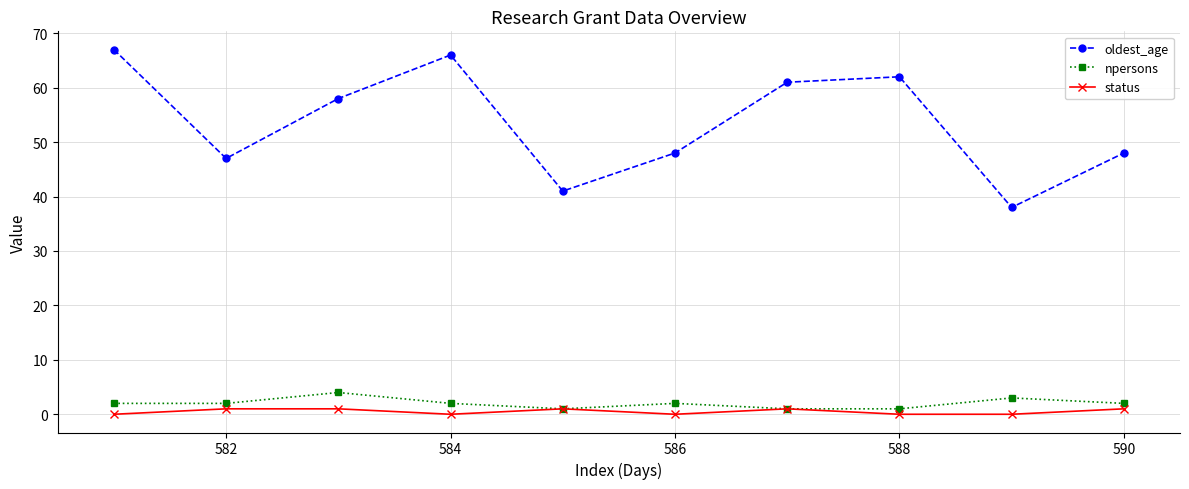

Which series has the largest total across all categories?

oldest_age